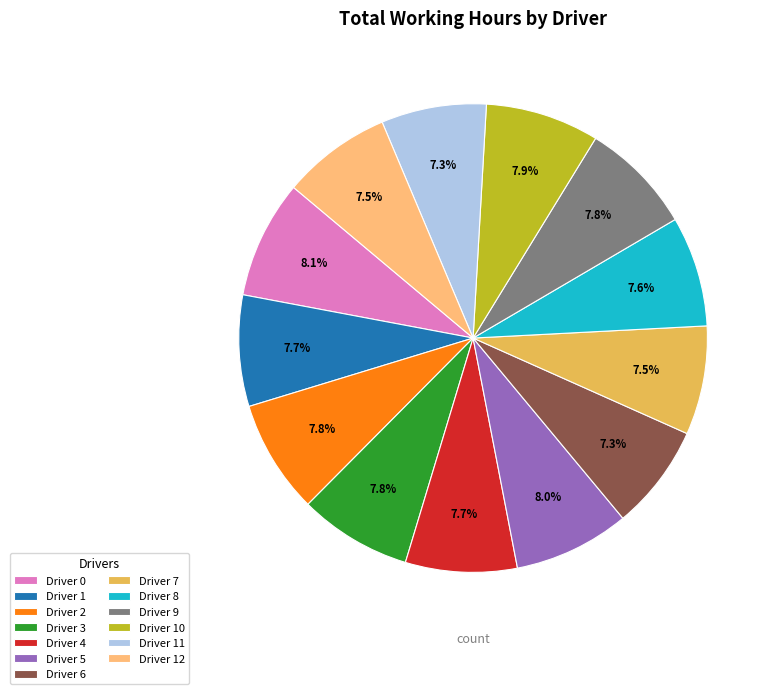

Combined, do Driver 5 and Driver 6 account for over 50%?

No